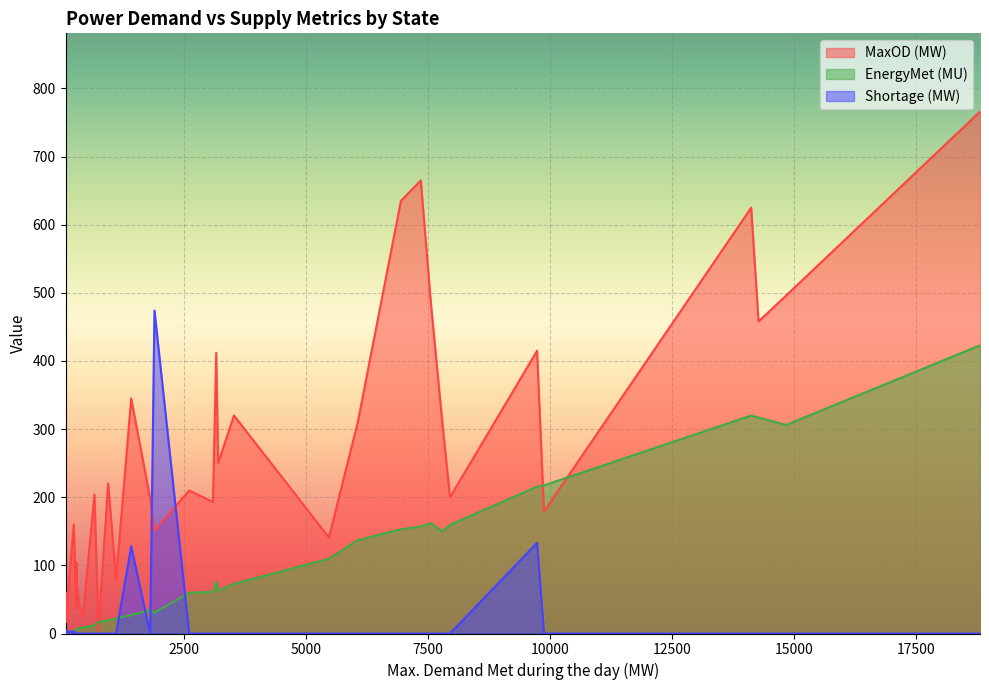

True or false: MaxOD (MW) and EnergyMet (MU) cross at least once.

True